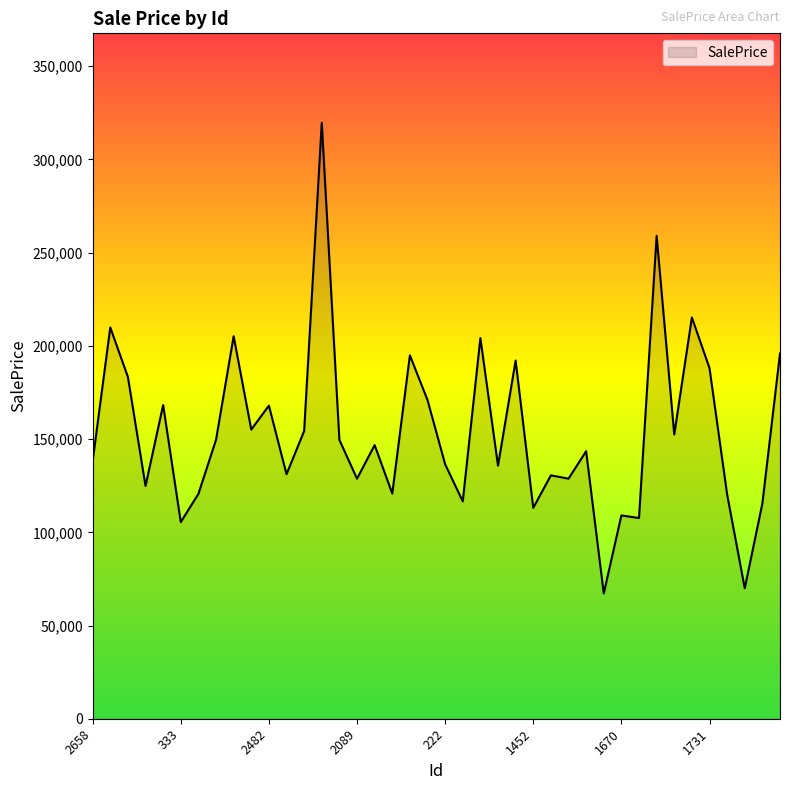

What is the maximum value shown in the chart?

319694.6